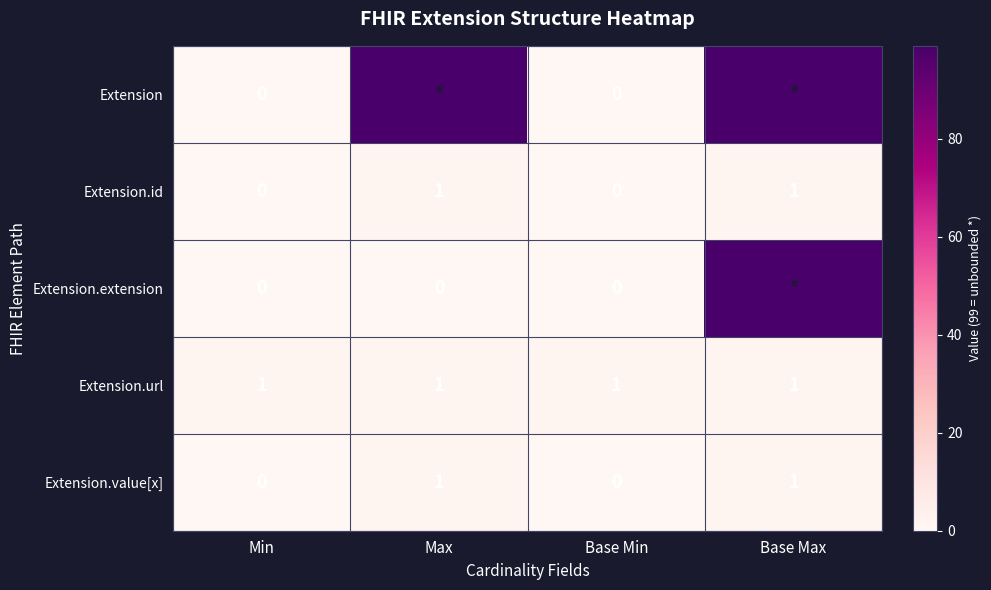

True or false: Extension.id has a value of 1 at Max.

True